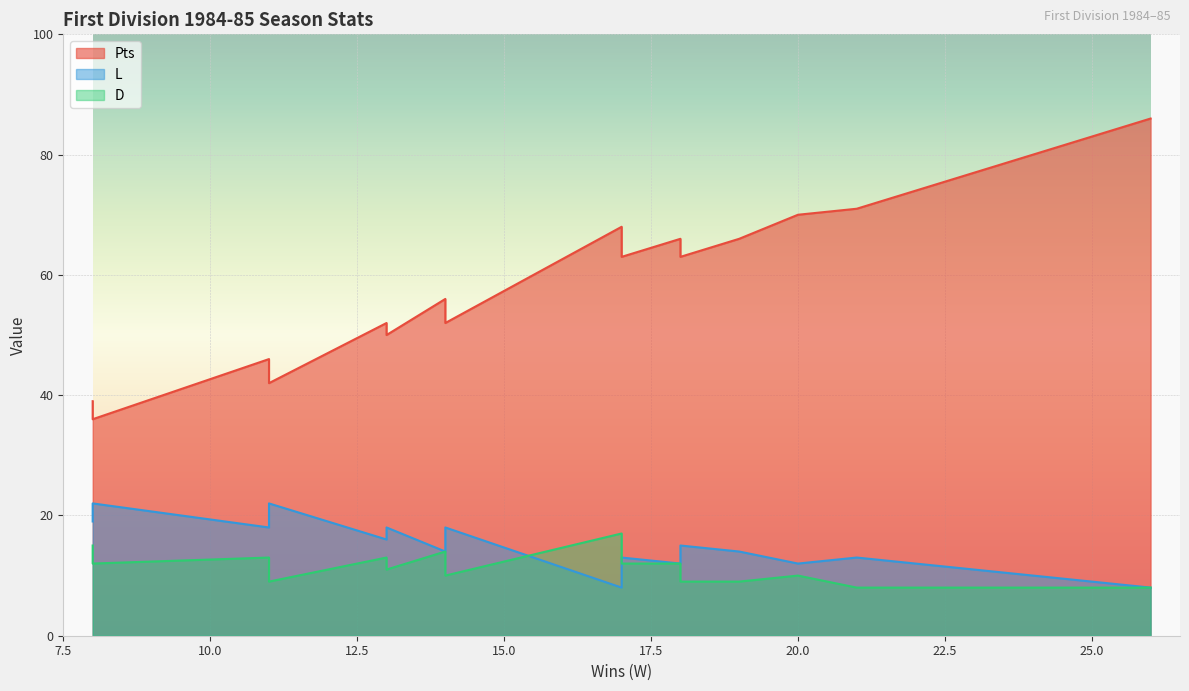

How many lines are shown in the chart?

3